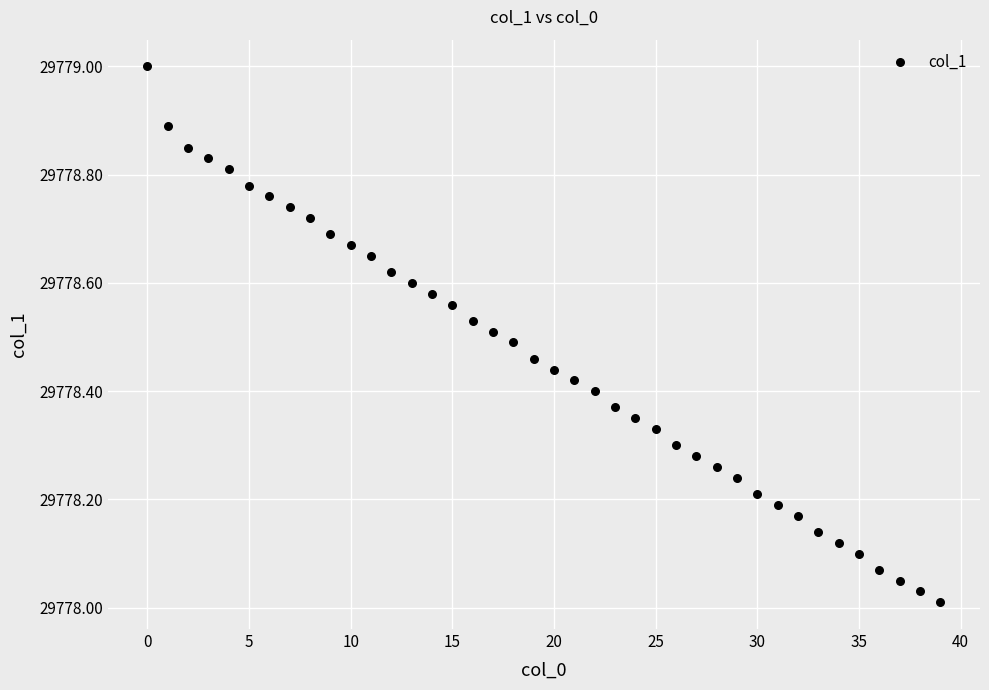

What is the range of Y values (max minus min)?

1.0